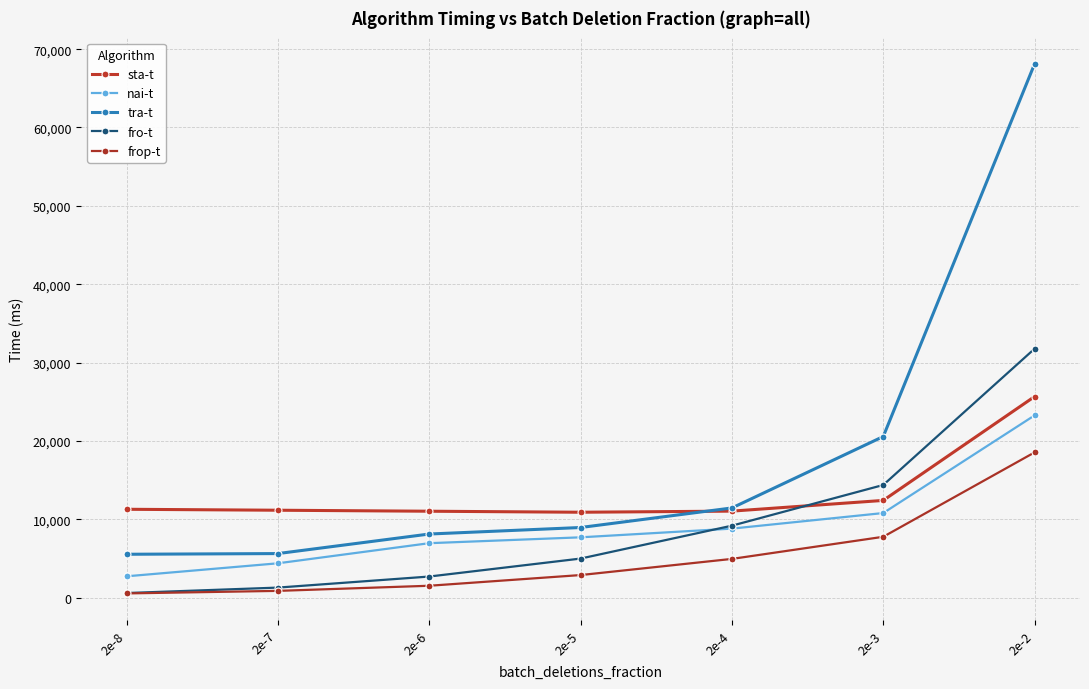

True or false: tra-t has more than 2 interior local peaks.

False